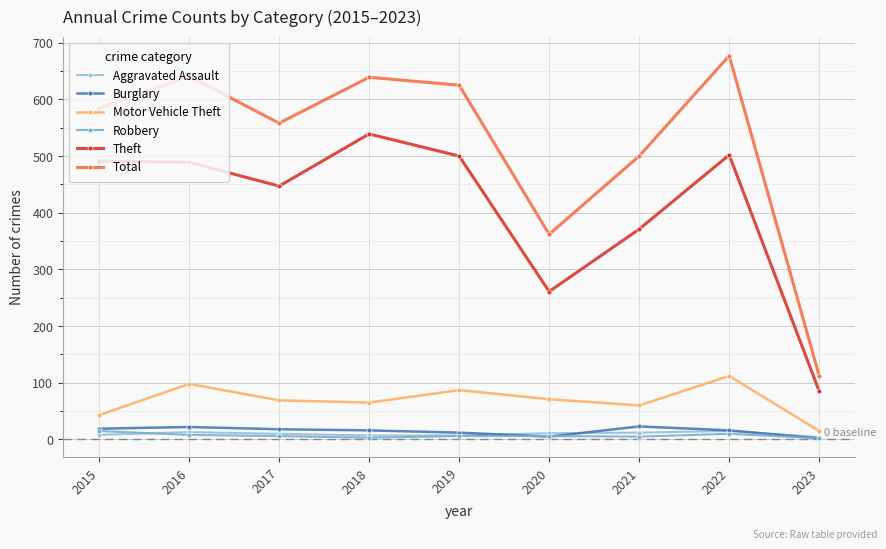

Which series changed the most between 2015 and 2022?

Total